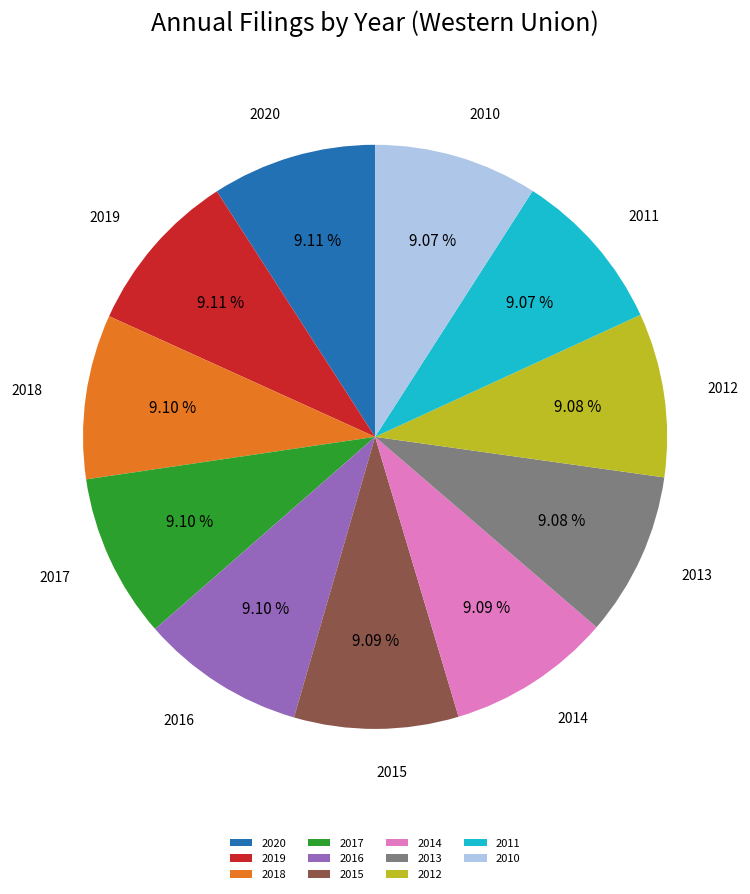

To the nearest percent, what portion does 2020 represent?

9%